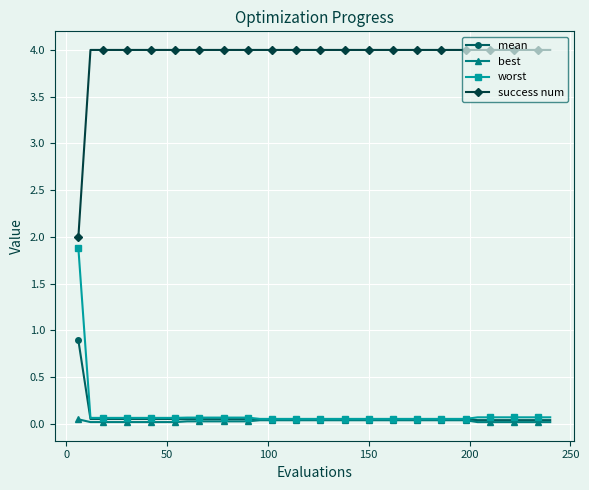

What is the greatest value displayed?

4.0